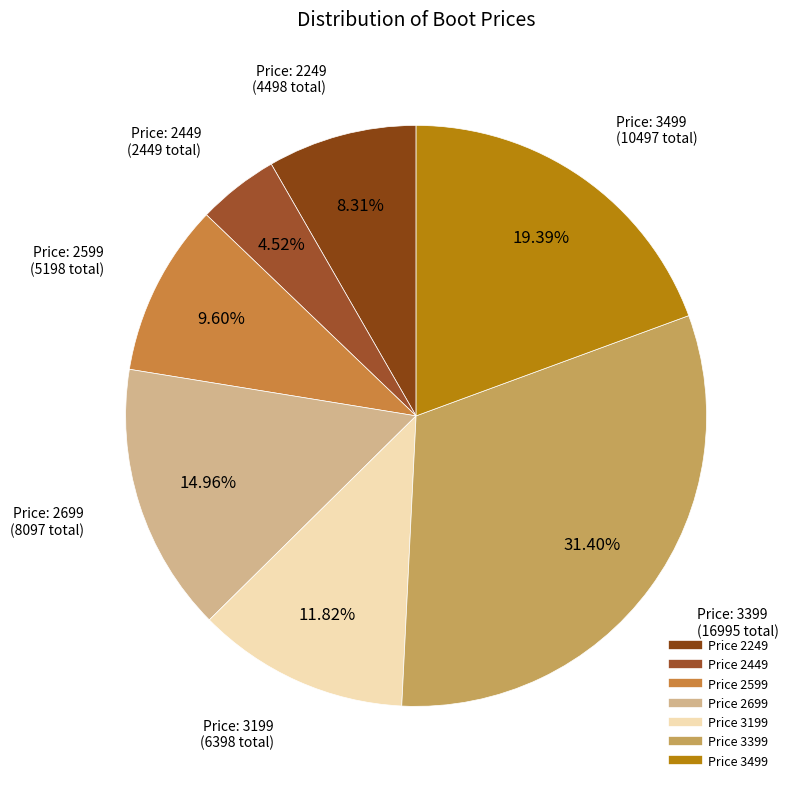

Count the number of slices in the pie.

7